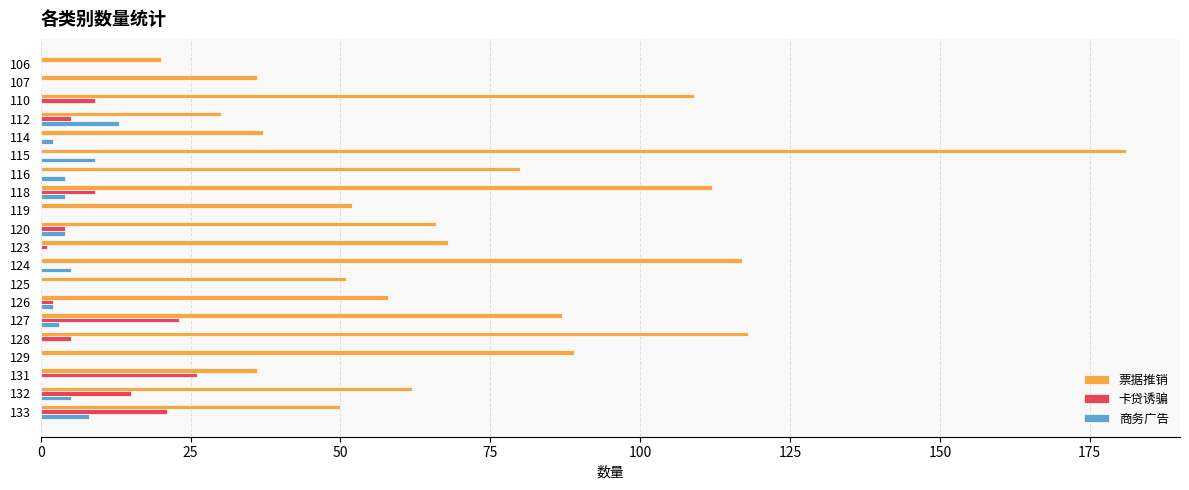

What is the average value of the 票据推销 series?

73